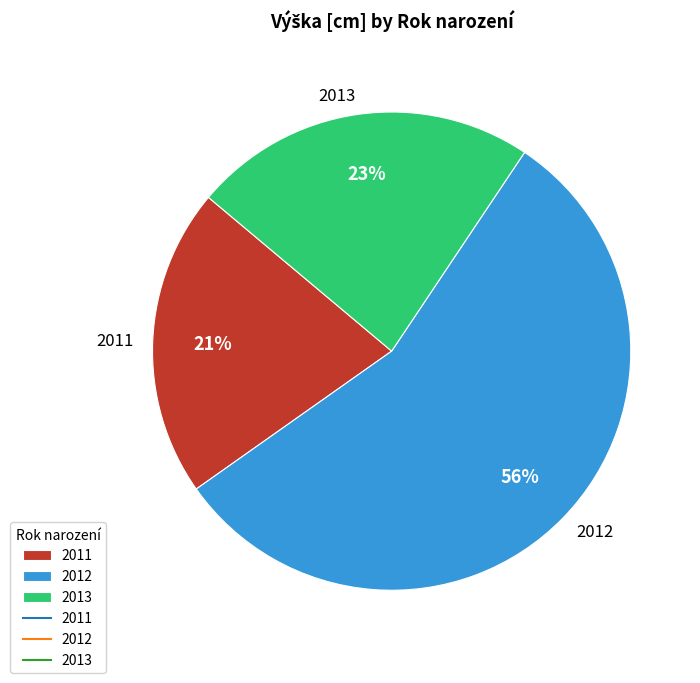

Which slice is the smallest?

2011